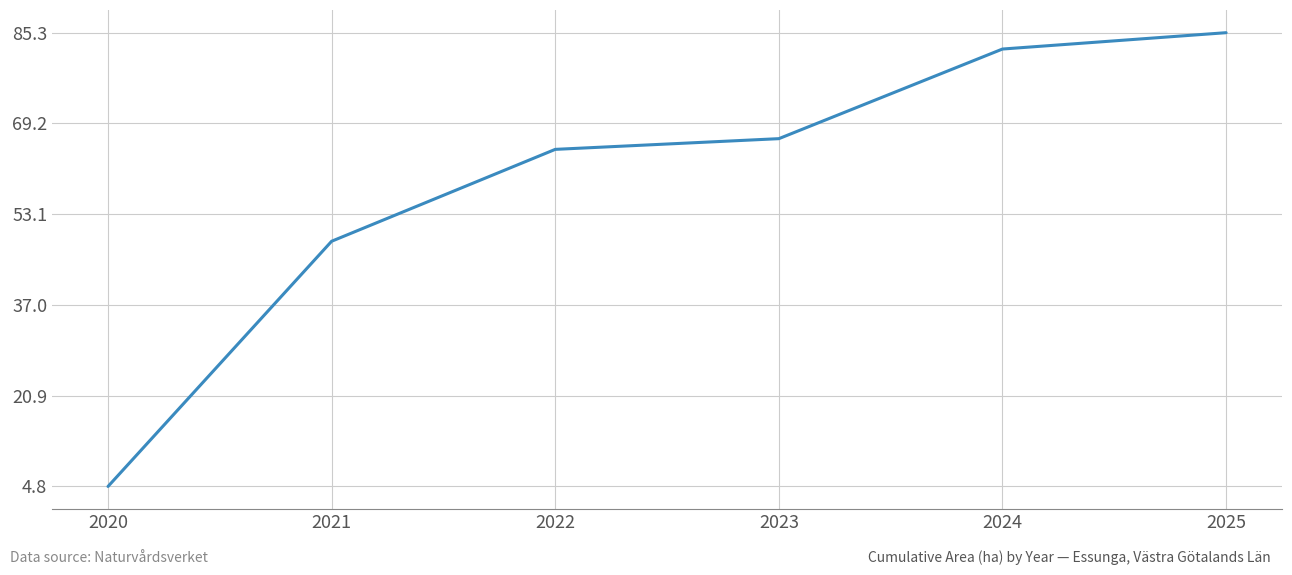

How many lines are shown in the chart?

1